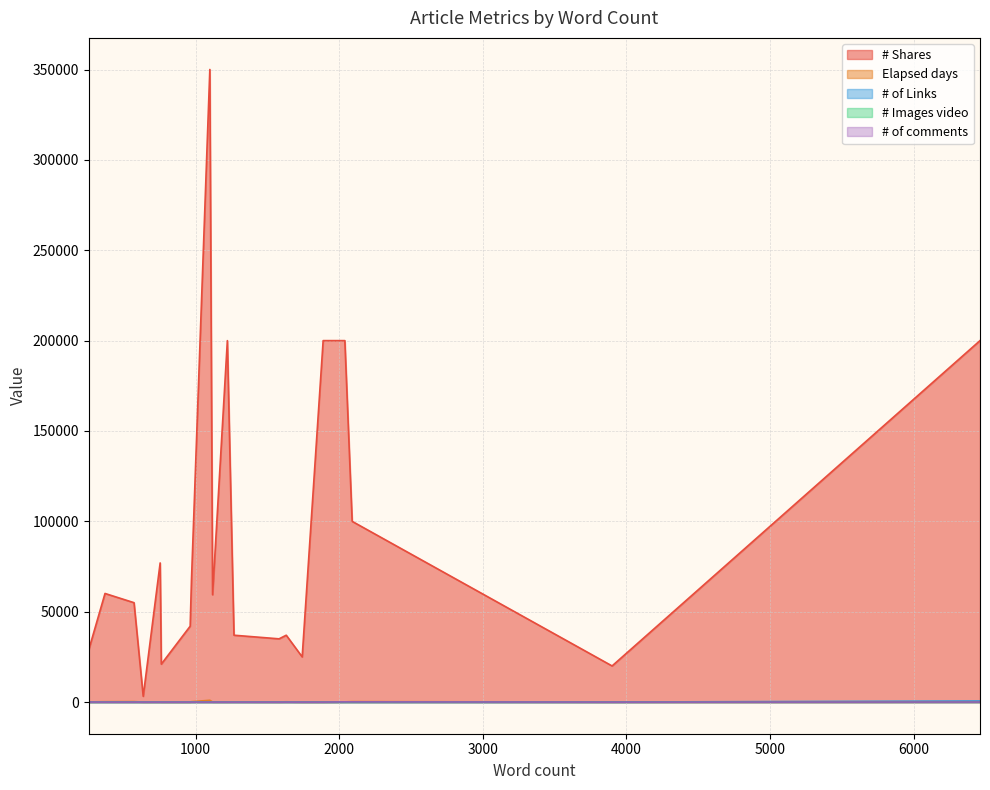

How many series are shown in this chart?

5